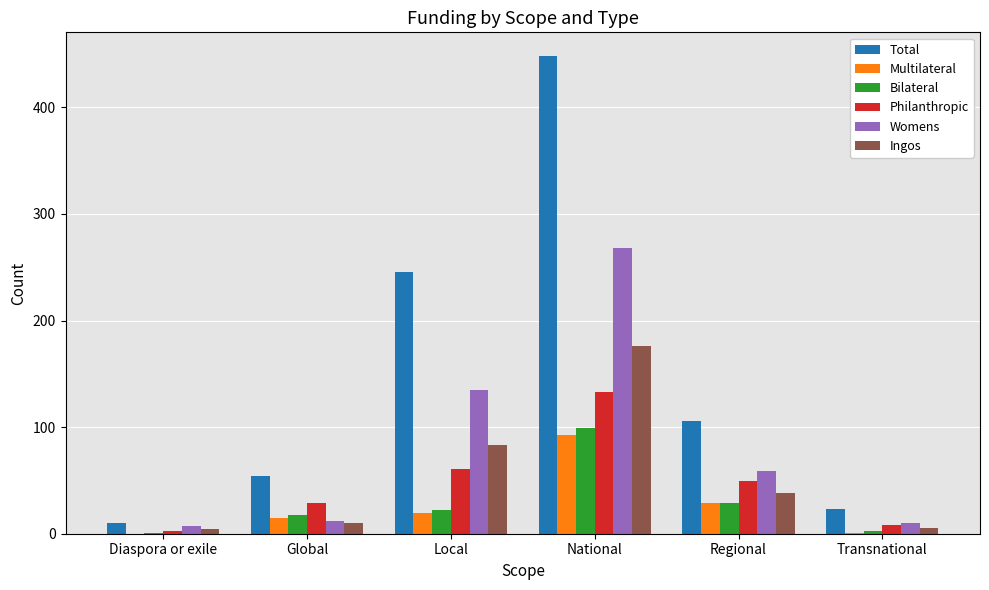

What is the sum of all Ingos values?

316